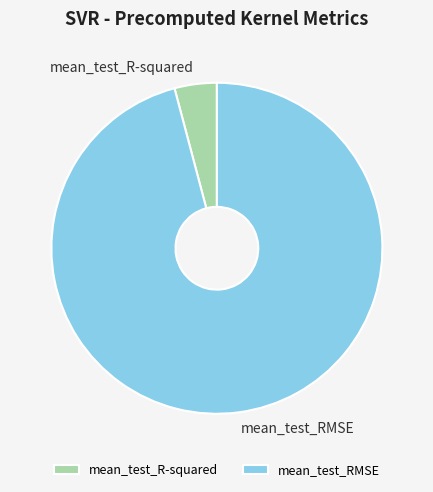

Combined, do mean_test_RMSE and mean_test_R-squared account for over 50%?

Yes